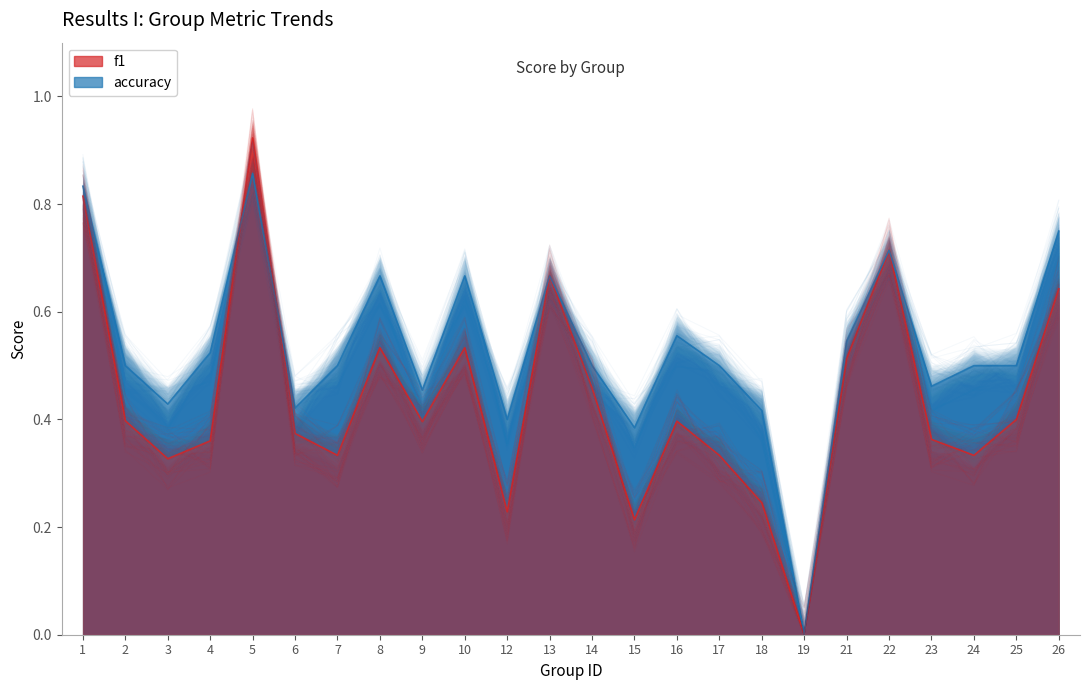

The value of f1 at 16 is 0.5. True or false?

False